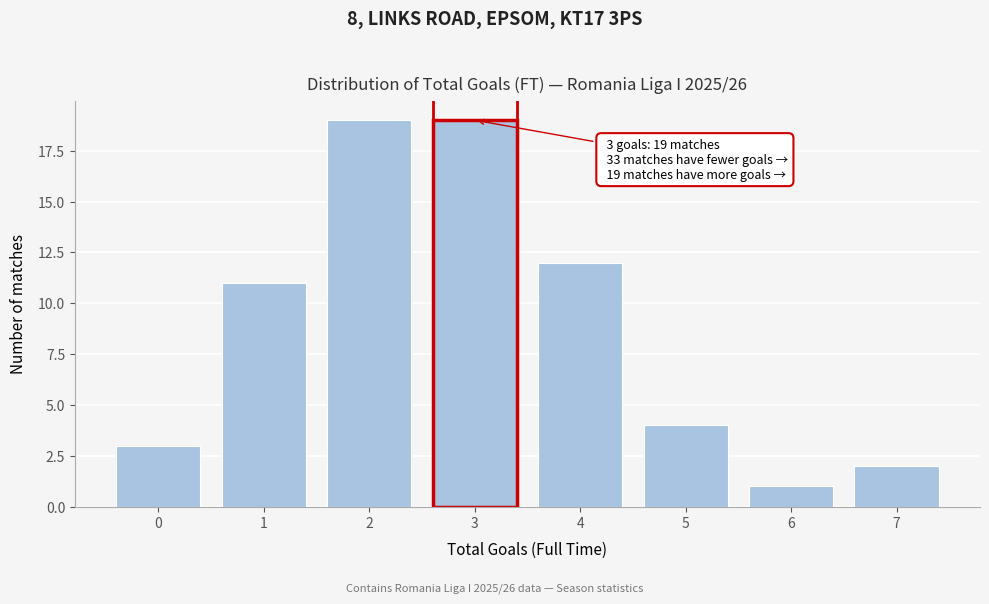

Reading left to right, what are all the values shown in this chart?

0=3	1=11	2=19	3=19	4=12	5=4	6=1	7=2